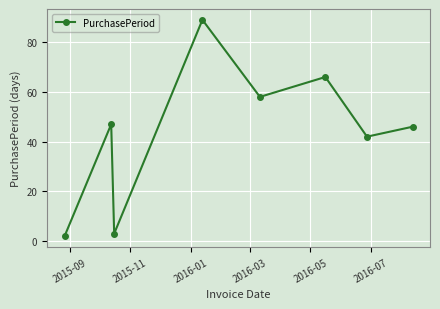

What is the average value?

44